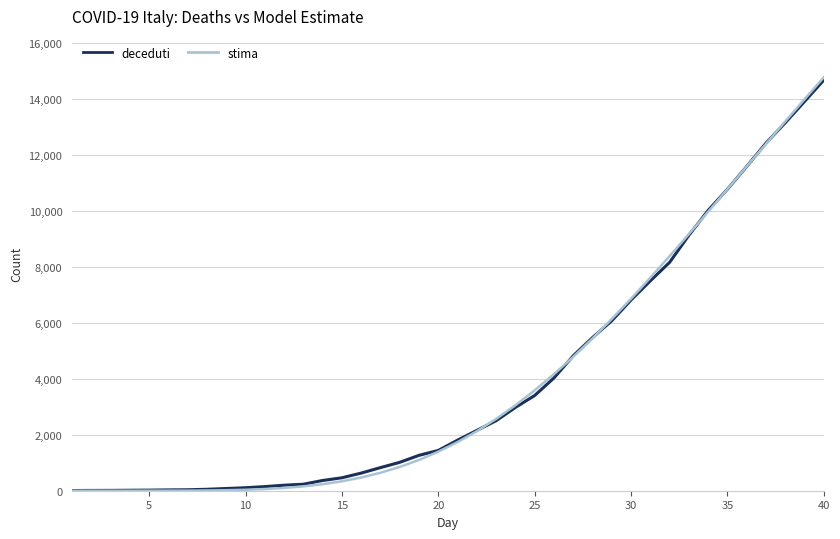

Which series has the widest spread of values?

stima